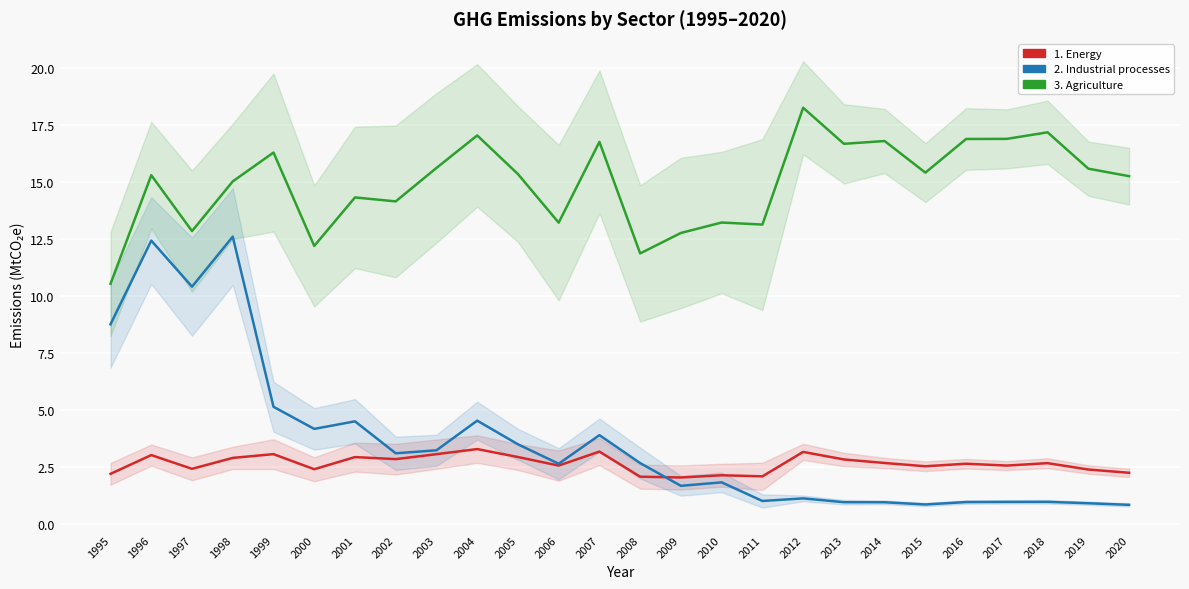

Does the chart display data point markers on the line(s)?

No